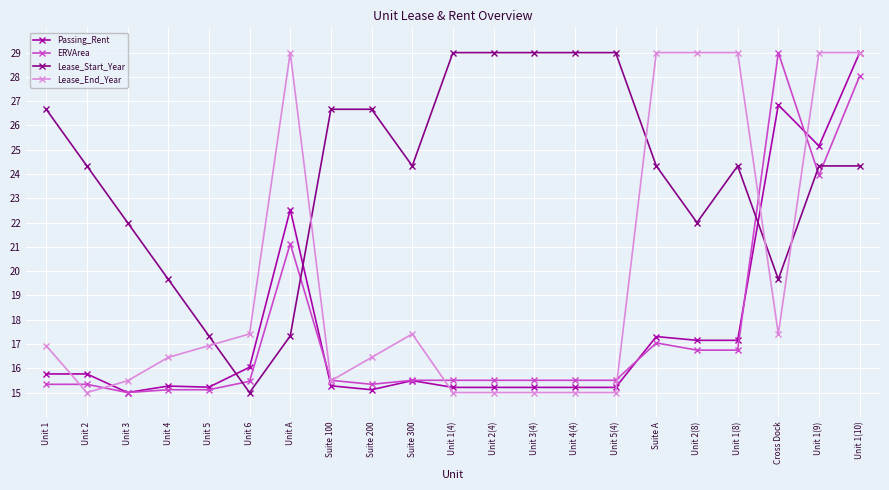

Which category has the lowest value in the Lease_Start_Year series?

Unit 6